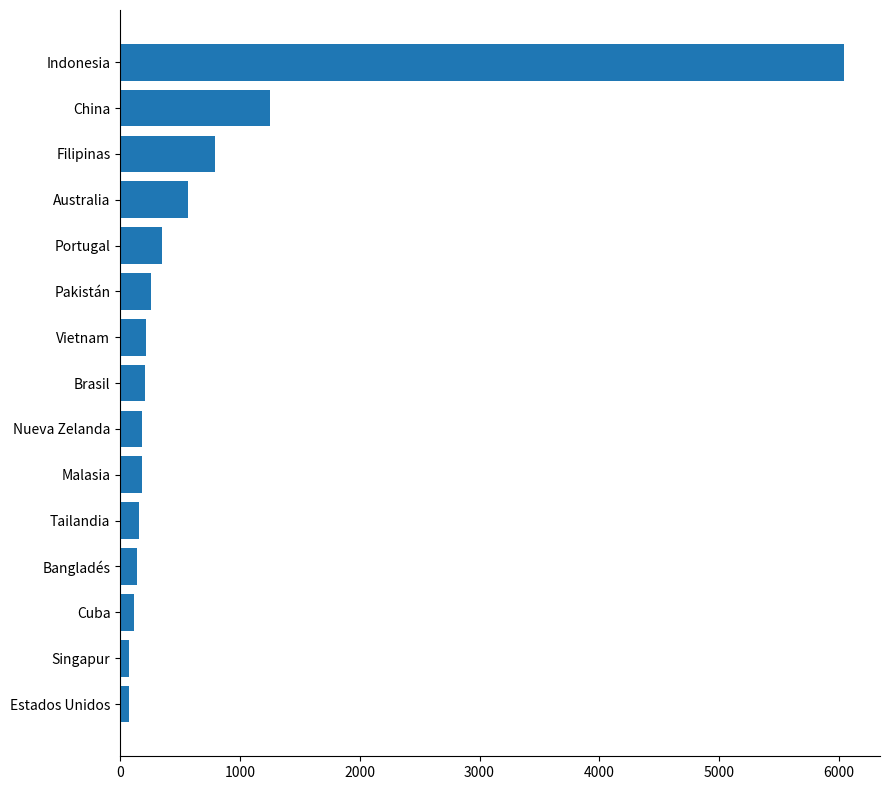

What is the value of the 7th bar from the top?

218